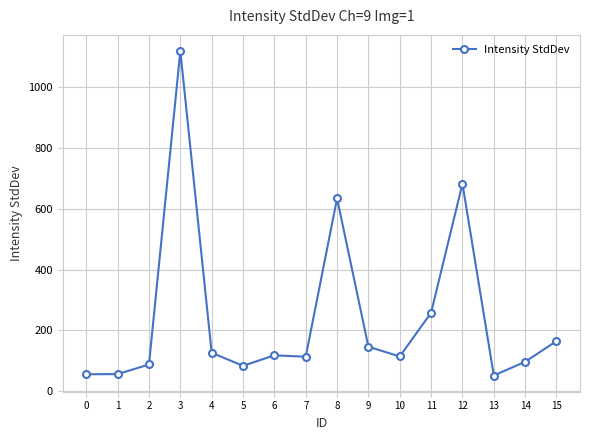

What is the sum of all values?

3910.9